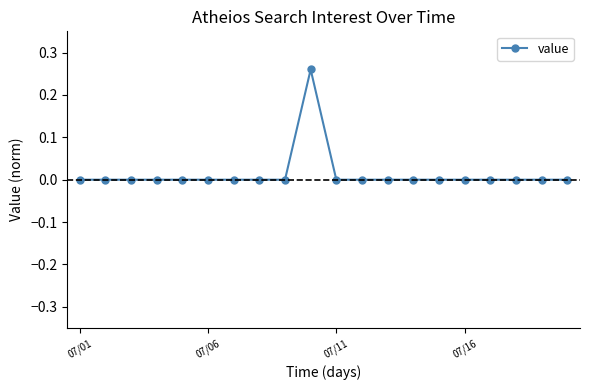

True or false: there are more than 0 points higher than both neighbors.

True